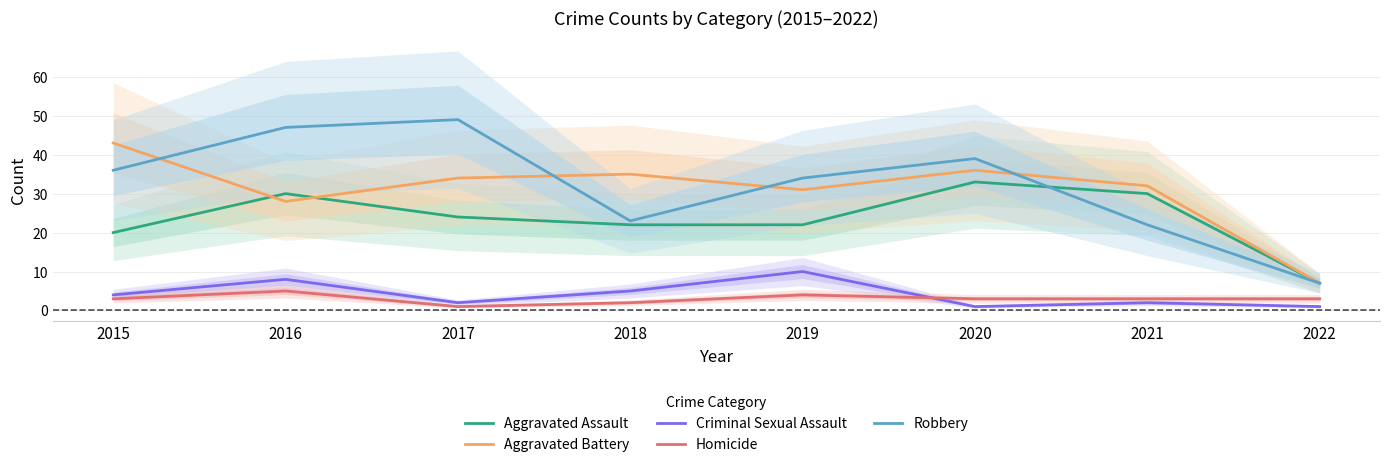

Which series ends up on top after the final intersection of Criminal Sexual Assault and Homicide?

Homicide